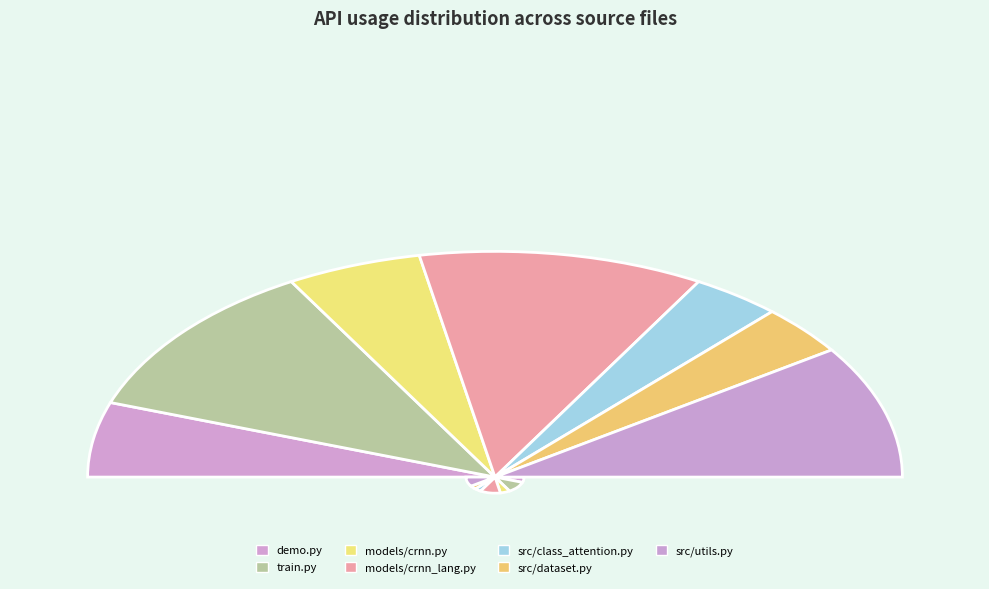

How many segments does this pie chart have?

7